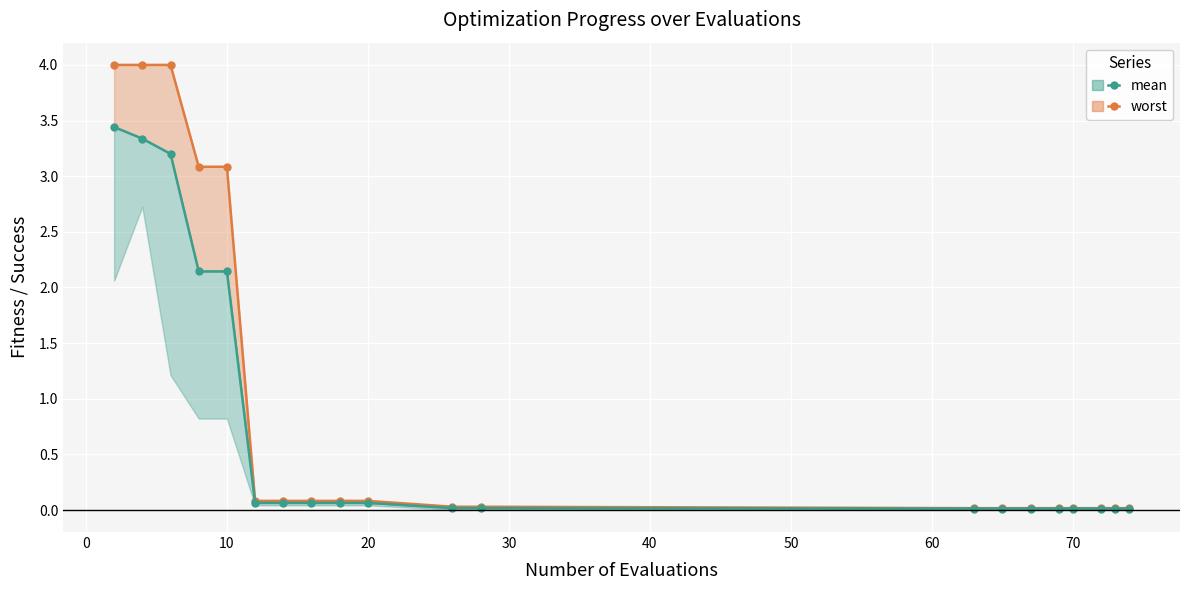

Read the worst value at 40.

0.1